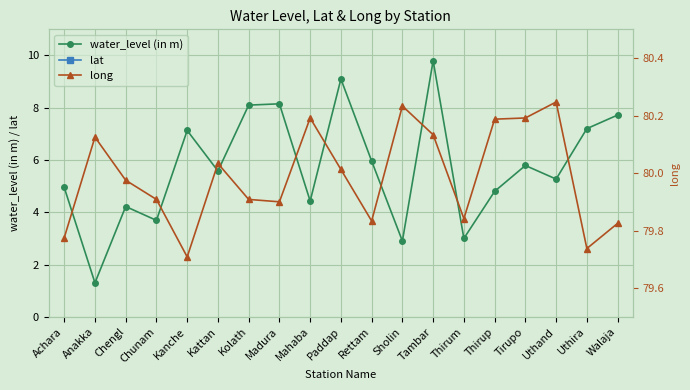

What are all the series names shown in the legend?

water_level (in m), lat, long